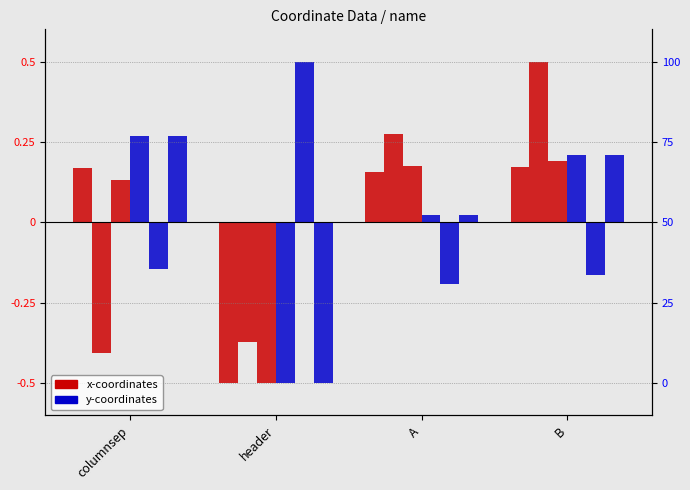

What is the value of the ul_x bar at the 4th from the left?

0.2